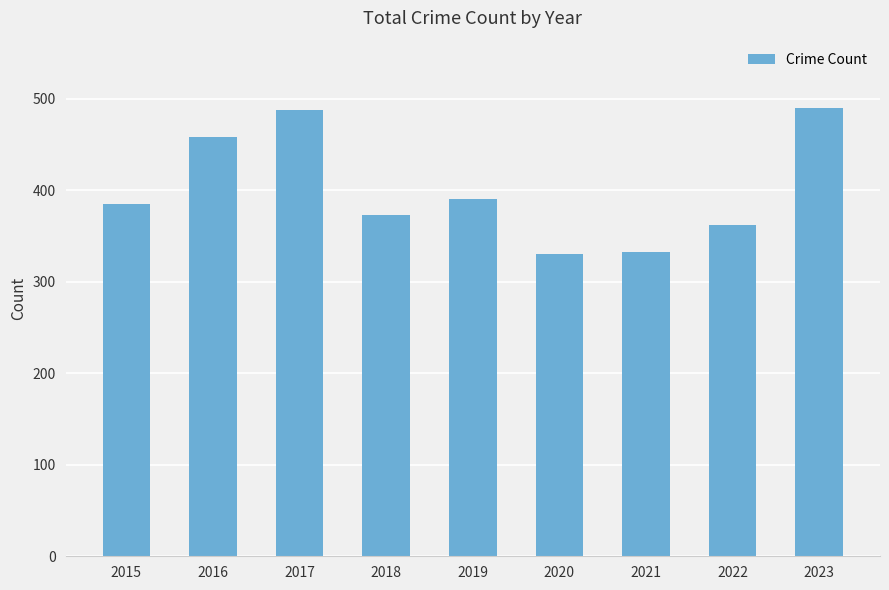

Is it true that the value at 2017 is 488?

True